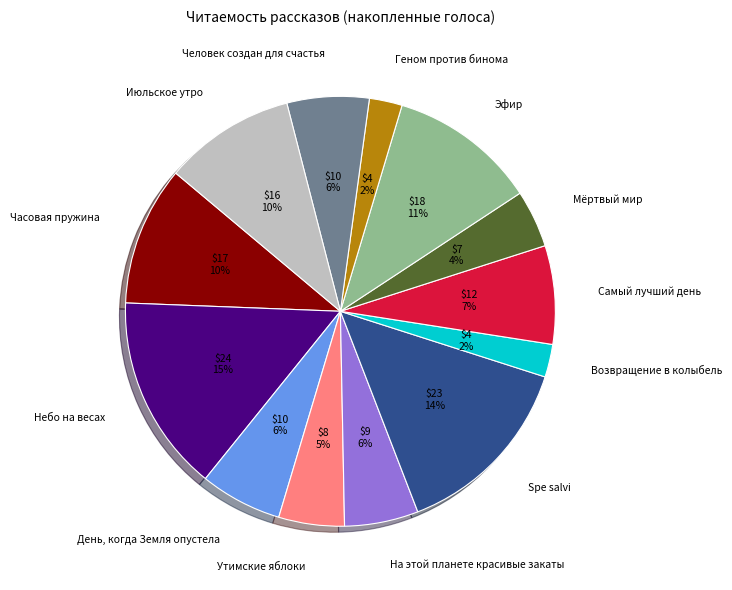

Does Утимские яблоки account for over 50% of the chart?

No